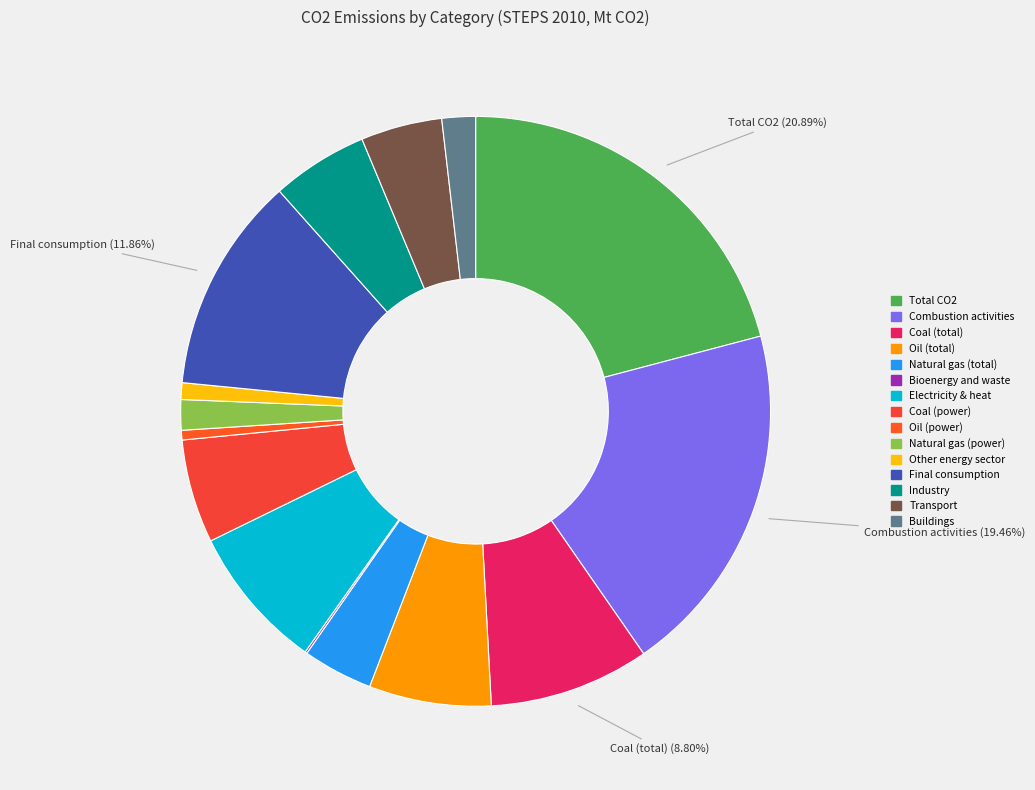

What is the largest slice in the pie chart?

Total CO2